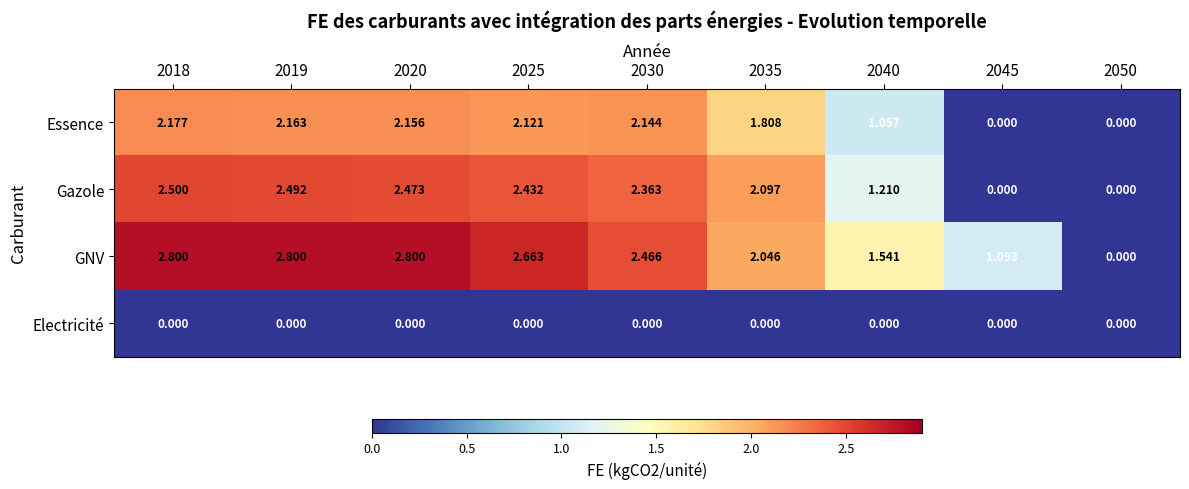

Which series has the largest range (max minus min)?

GNV